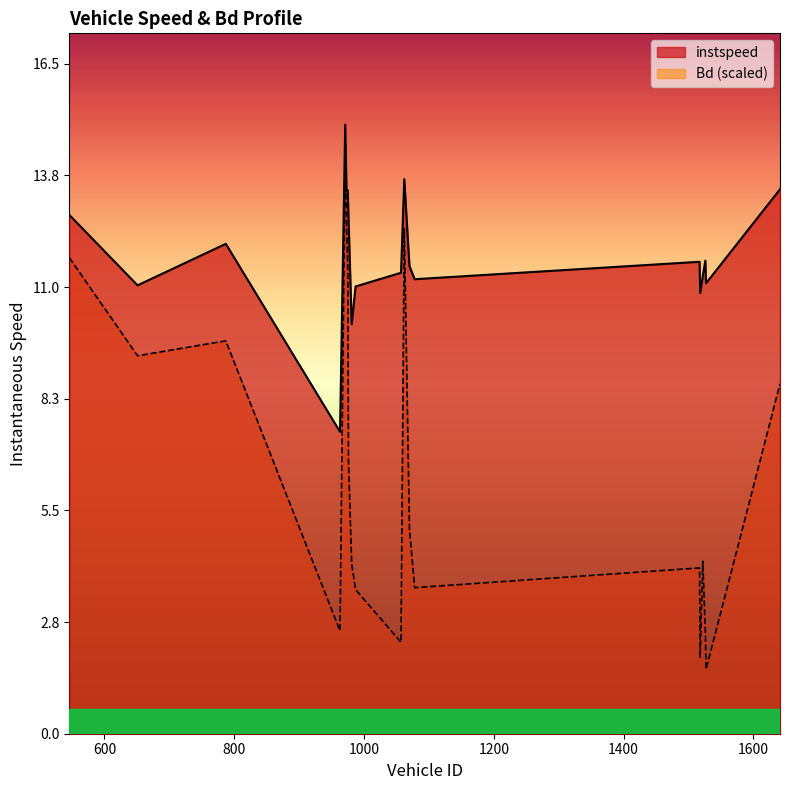

In instspeed, how many points are lower than both neighbors (excluding endpoints)?

7